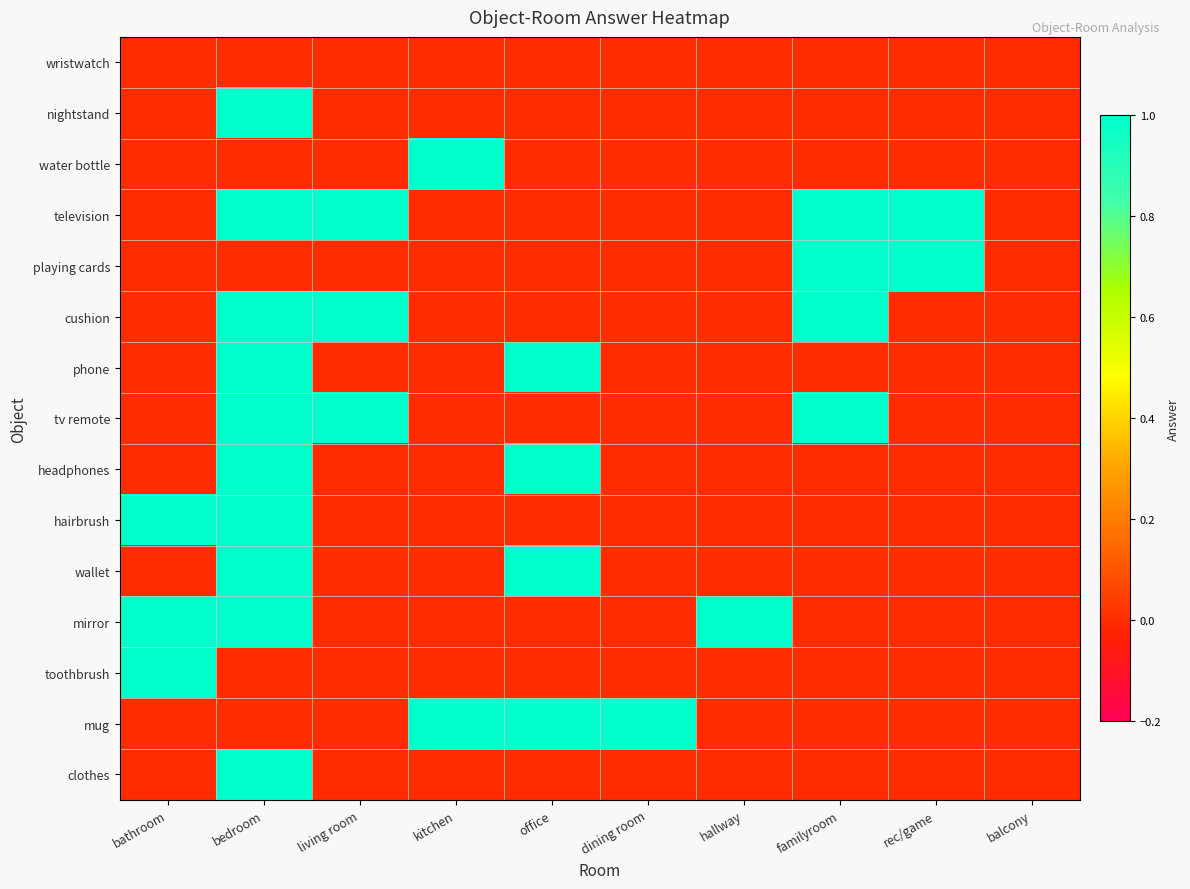

What is the maximum value shown in the chart?

1